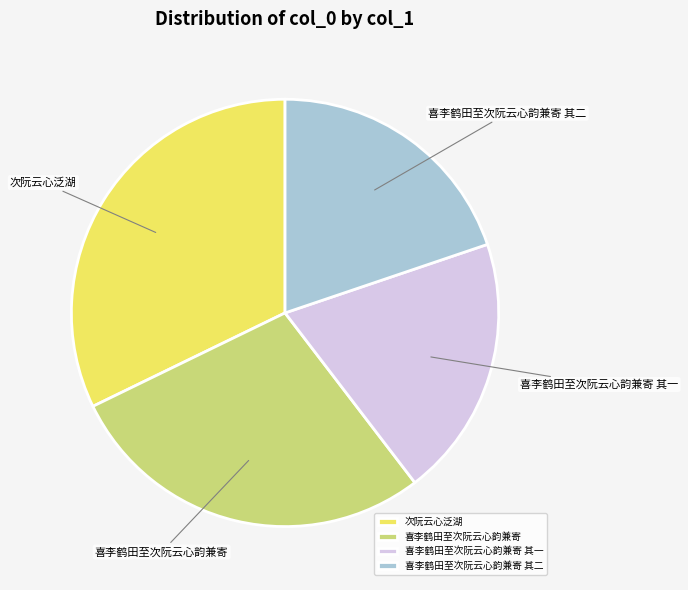

What is the largest slice in the pie chart?

次阮云心泛湖